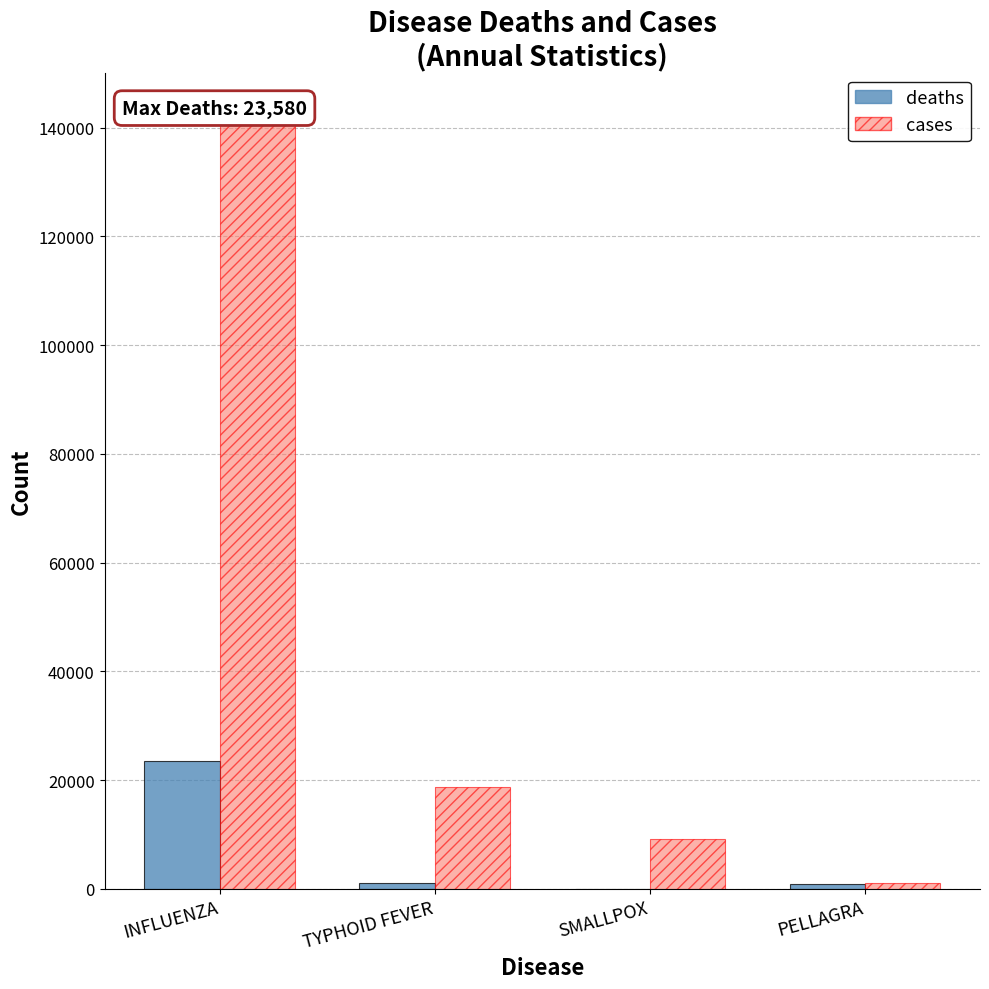

At how many categories does at least one series exceed 6066?

3